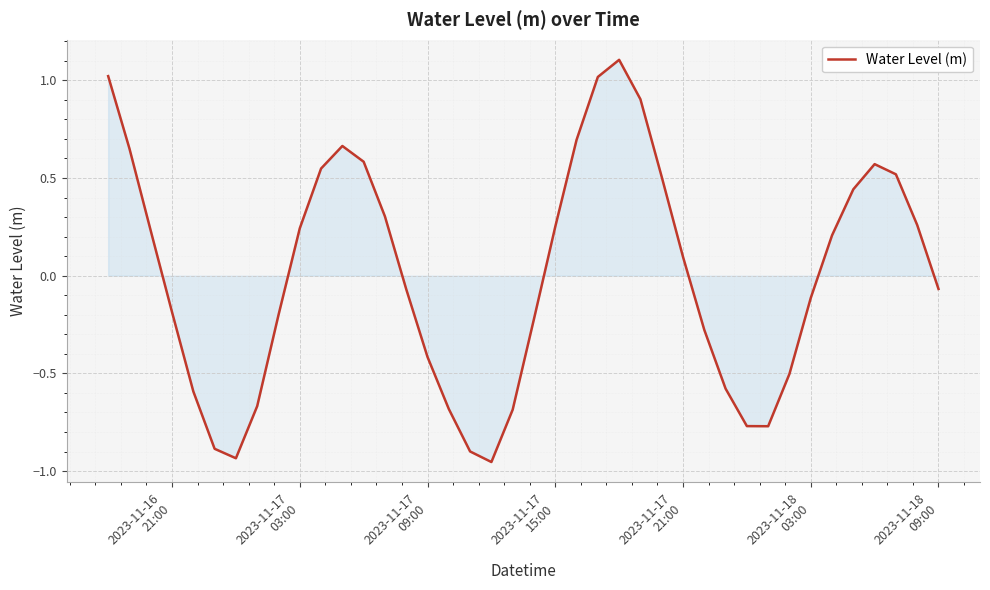

How many interior local peaks (higher than both neighbors) does the data have?

3